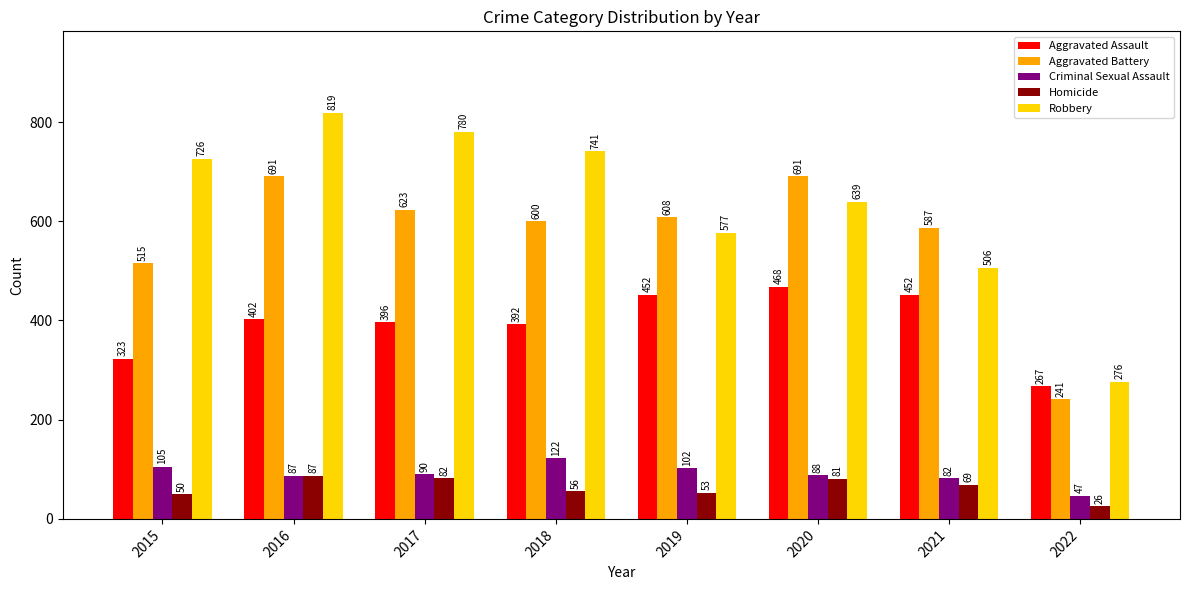

What is the sum of the Criminal Sexual Assault values at 2021 and 2015?

187